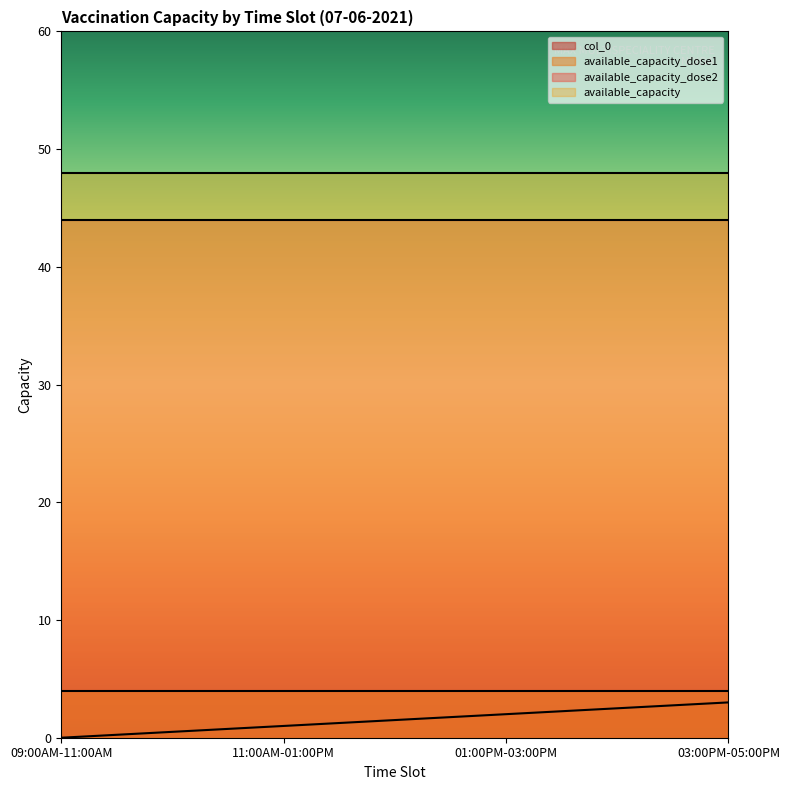

Which series has the largest range (max minus min)?

col_0